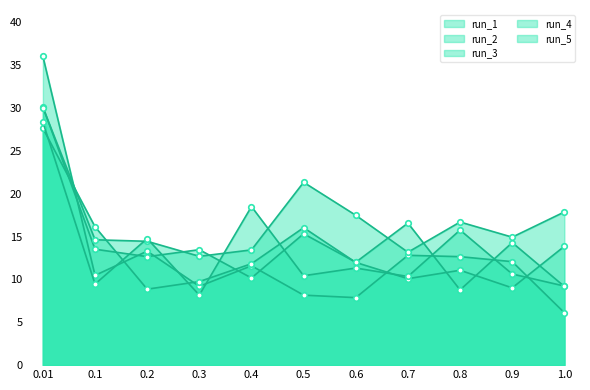

Is the value of run_1 at 0.6 greater than the value of run_3 at 0.7?

No